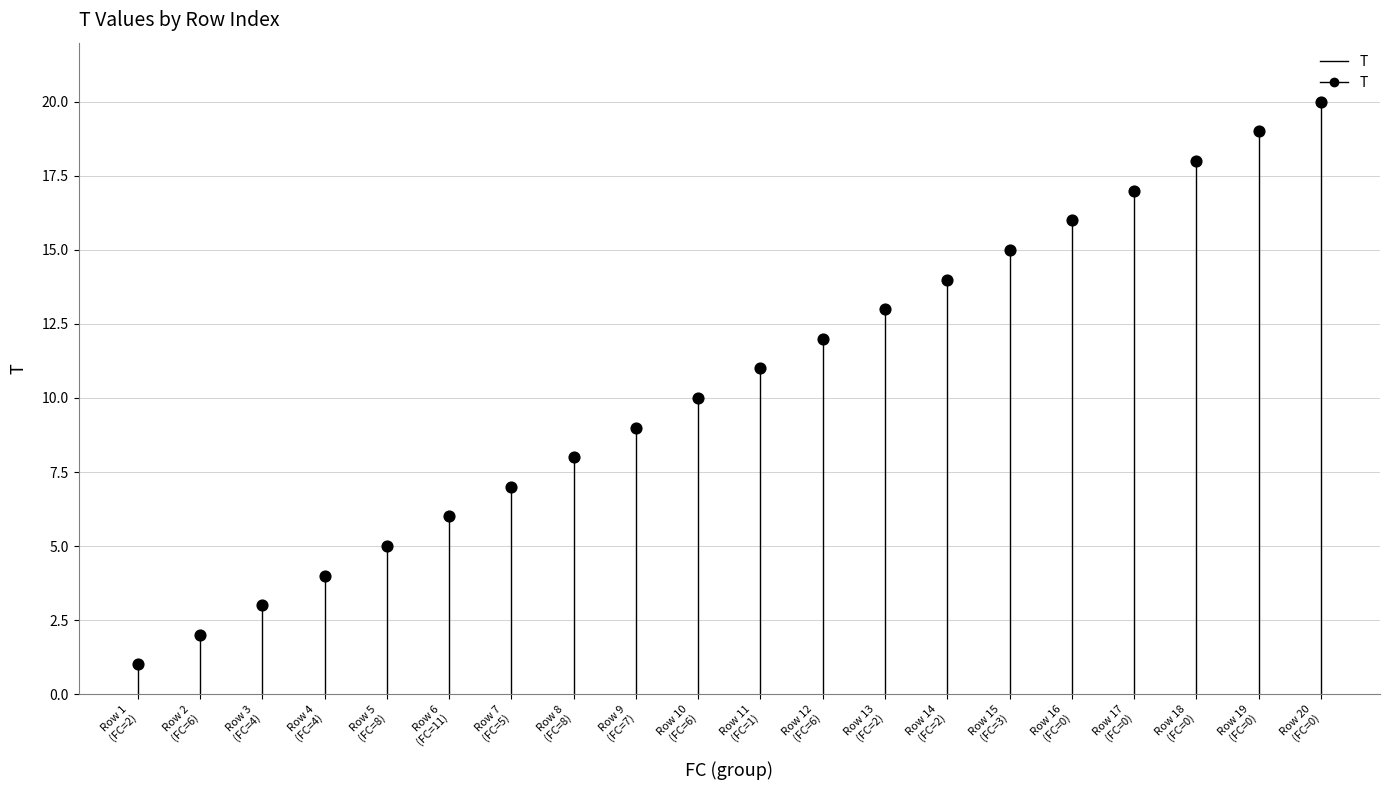

What is the range of Y values (max minus min)?

19